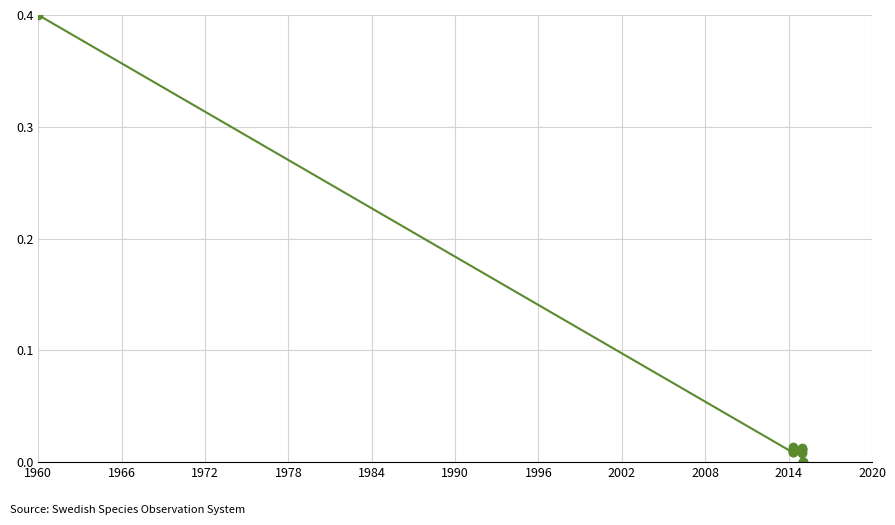

What is the maximum value shown in the chart?

0.4